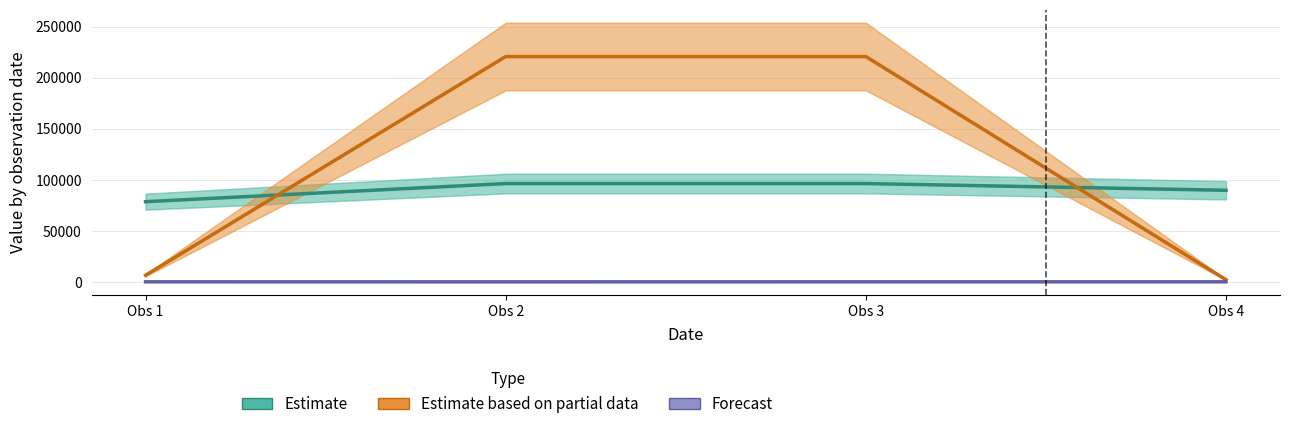

Is it true that Forecast equals 15 at Obs 4?

False